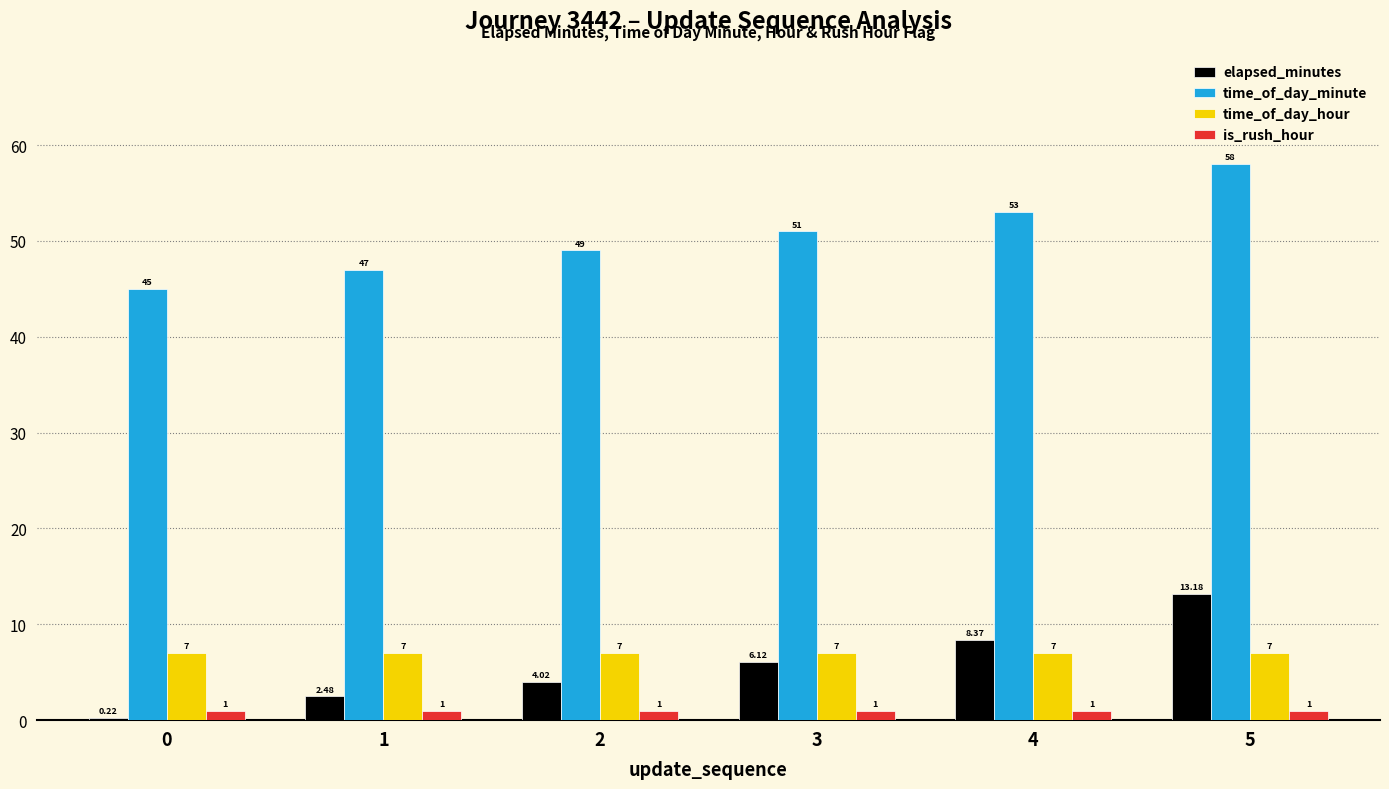

What is the difference between the maximum and minimum values in the time_of_day_minute series?

13.0